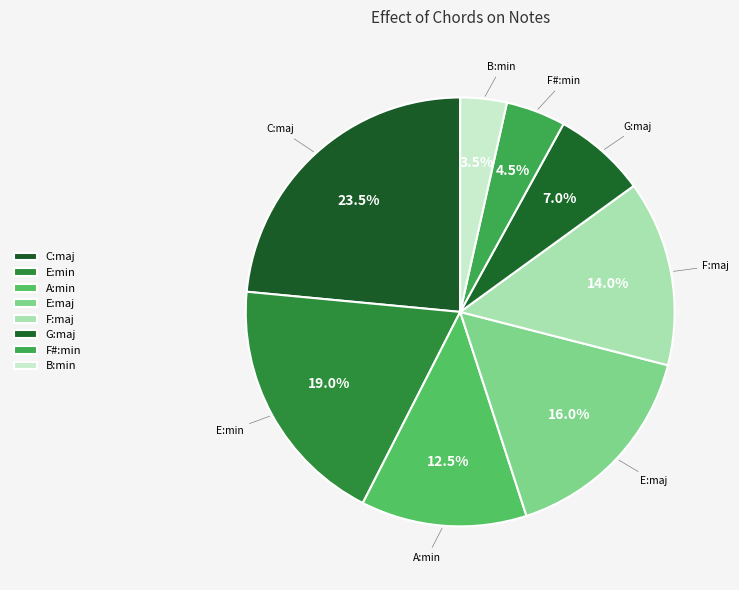

What portion of the pie excludes E:min?

81.0%